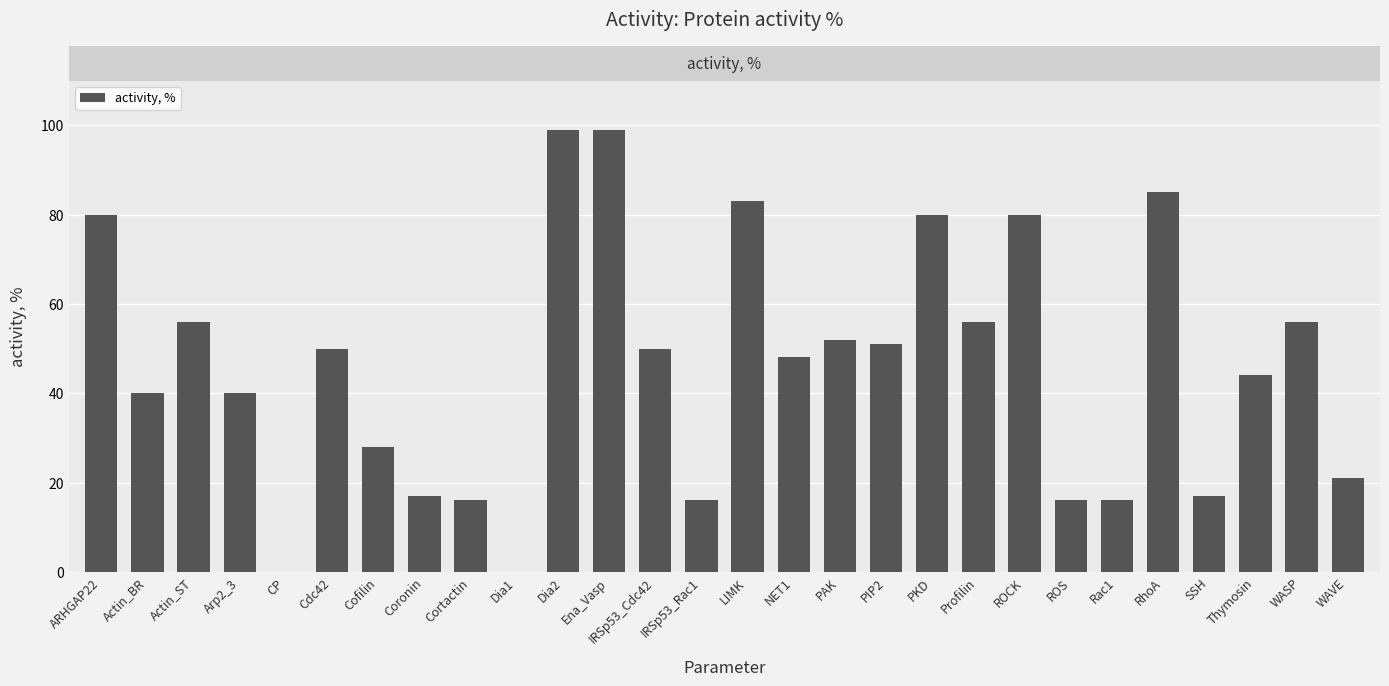

Approximately how many times larger is the value at Actin_BR compared to Profilin?

0.7